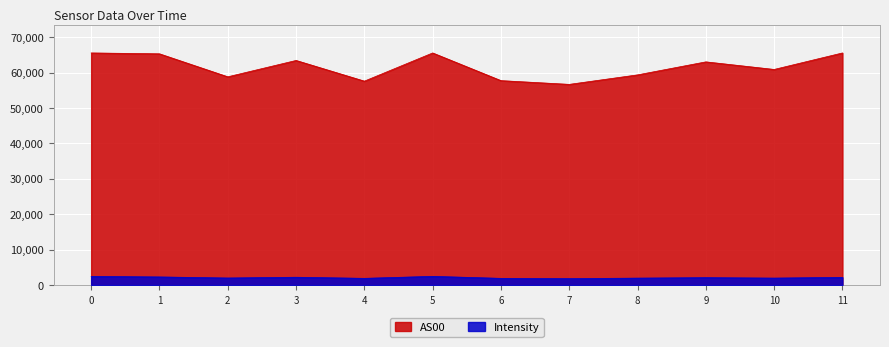

What is the sum of all AS00 values?

739353.0